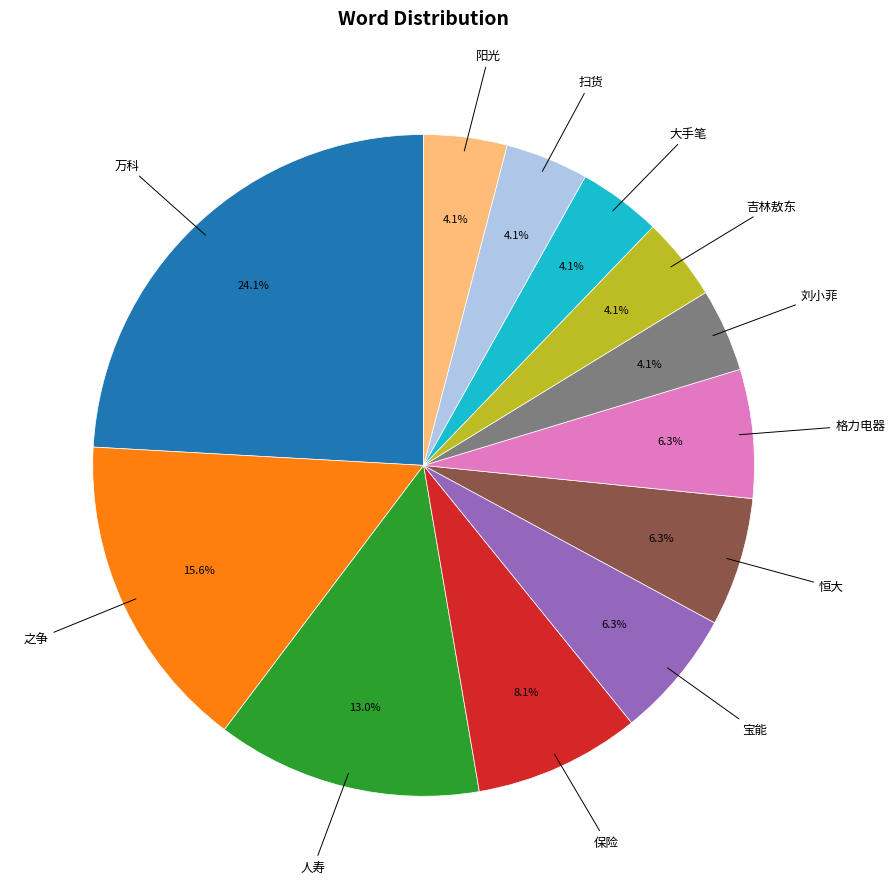

How many slices are in this pie chart?

12